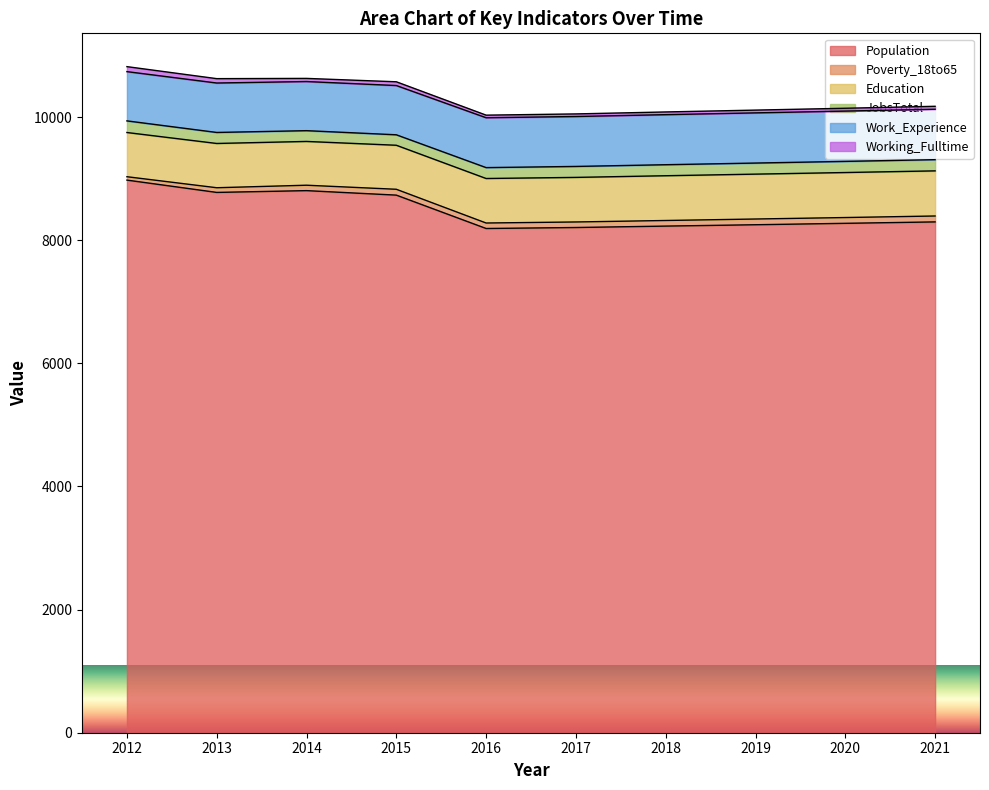

What is the highest value of the Work_Experience series?

819